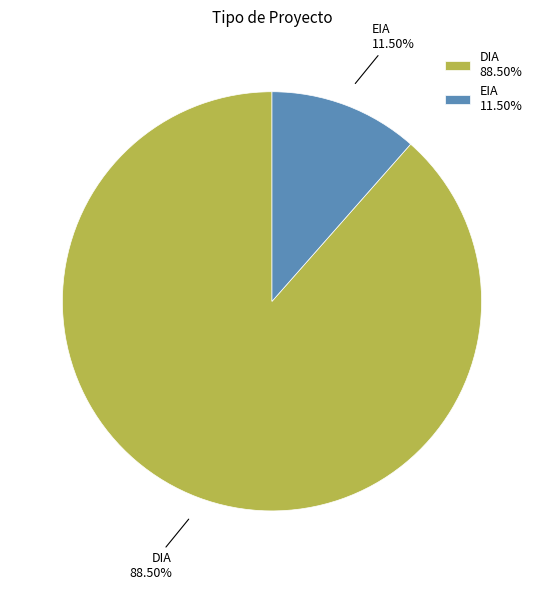

Which category accounts for the majority?

DIA